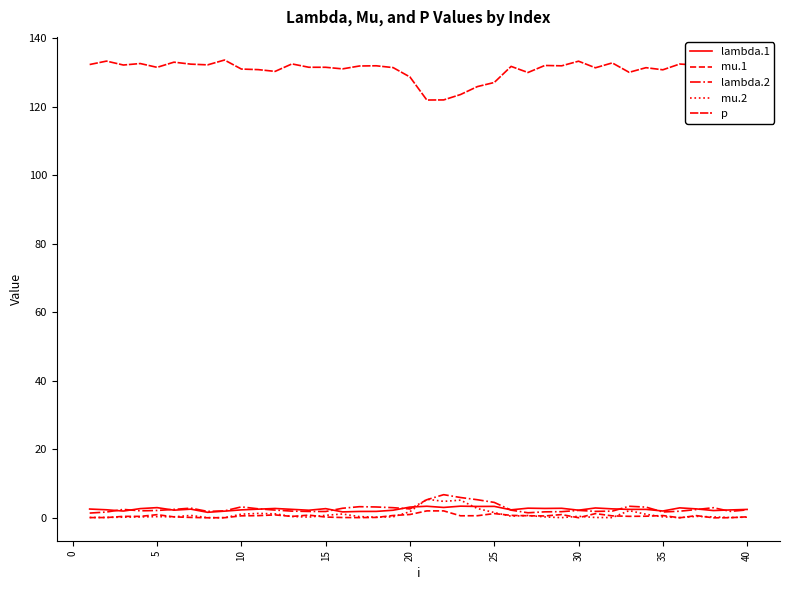

What is the value of the mu.1 point at the 20th from the left?

1.0